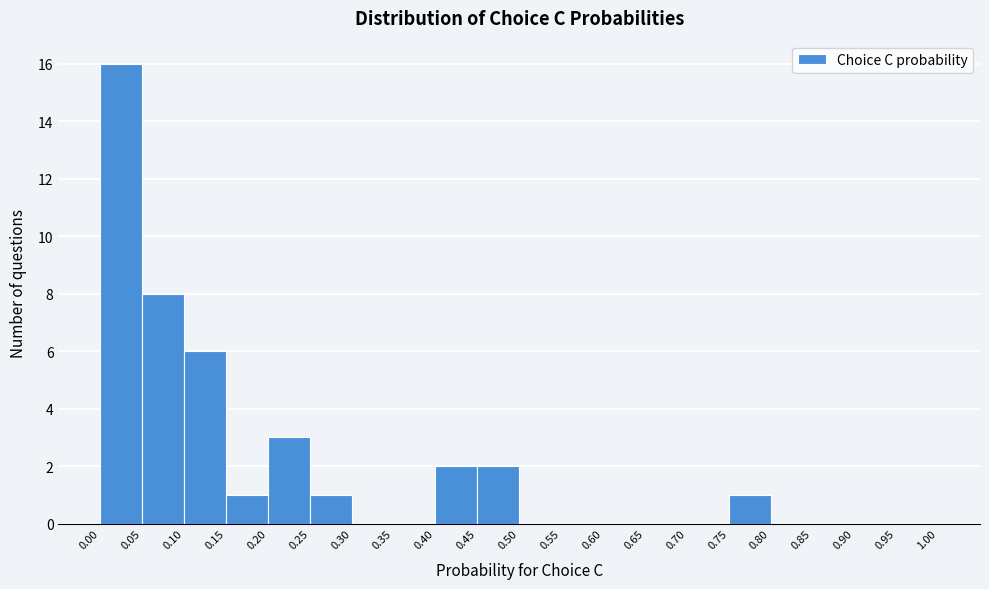

Reading left to right, transcribe this chart: for each bar, give the range it covers on the x-axis and its height. The values are not printed on the chart, so give them approximately, as read against the axis.

0.00 to 0.05: 16
0.05 to 0.10: 8
0.10 to 0.15: 6
0.15 to 0.20: 1
0.20 to 0.25: 3
0.25 to 0.30: 1
0.30 to 0.35: 0
0.35 to 0.40: 0
0.40 to 0.45: 2
0.45 to 0.50: 2
0.50 to 0.55: 0
0.55 to 0.60: 0
0.60 to 0.65: 0
0.65 to 0.70: 0
0.70 to 0.75: 0
0.75 to 0.80: 1
0.80 to 0.85: 0
0.85 to 0.90: 0
0.90 to 0.95: 0
0.95 to 1.00: 0